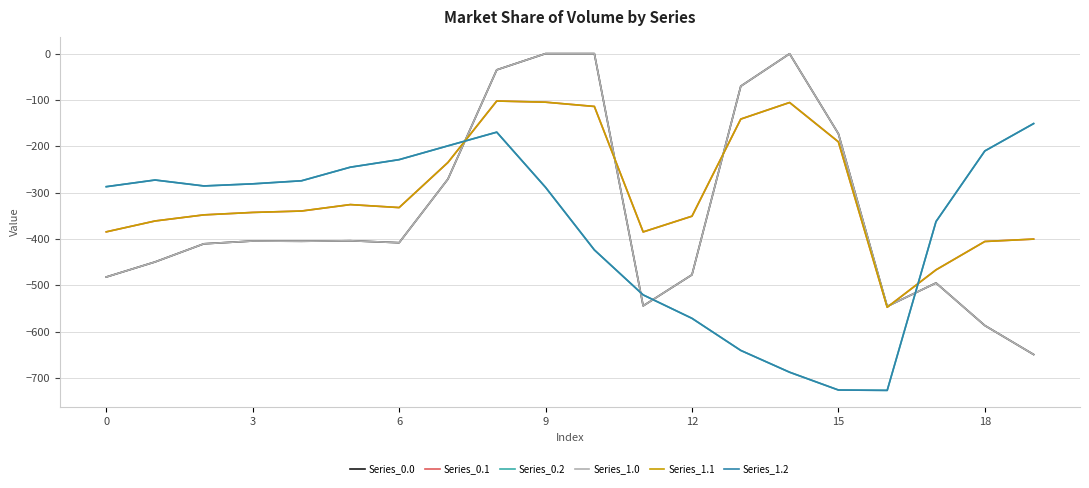

How many lines are shown in the chart?

6